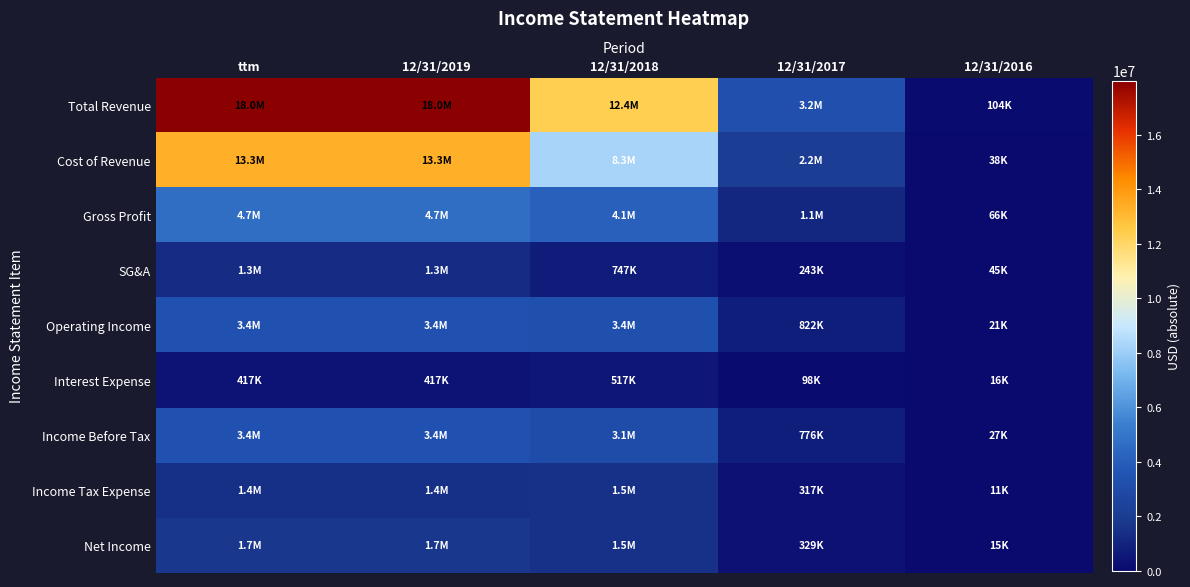

Reading left to right, what are all the values shown in this chart?

Total Revenue: ttm=17995146	12/31/2019=17995146	12/31/2018=12371415	12/31/2017=3237677	12/31/2016=104103
Cost of Revenue: ttm=13341808	12/31/2019=13341808	12/31/2018=8256257	12/31/2017=2173296	12/31/2016=37798
Gross Profit: ttm=4653338	12/31/2019=4653338	12/31/2018=4115158	12/31/2017=1064381	12/31/2016=66305
SG&A: ttm=1272502	12/31/2019=1272502	12/31/2018=747177	12/31/2017=242503	12/31/2016=45305
Operating Income: ttm=3380836	12/31/2019=3380836	12/31/2018=3367981	12/31/2017=821878	12/31/2016=21000
Interest Expense: ttm=417082	12/31/2019=417082	12/31/2018=517462	12/31/2017=97726	12/31/2016=15534
Income Before Tax: ttm=3425666	12/31/2019=3425666	12/31/2018=3089761	12/31/2017=776084	12/31/2016=27483
Income Tax Expense: ttm=1428095	12/31/2019=1428095	12/31/2018=1511859	12/31/2017=316624	12/31/2016=11138
Net Income: ttm=1717993	12/31/2019=1717993	12/31/2018=1511415	12/31/2017=329416	12/31/2016=14639